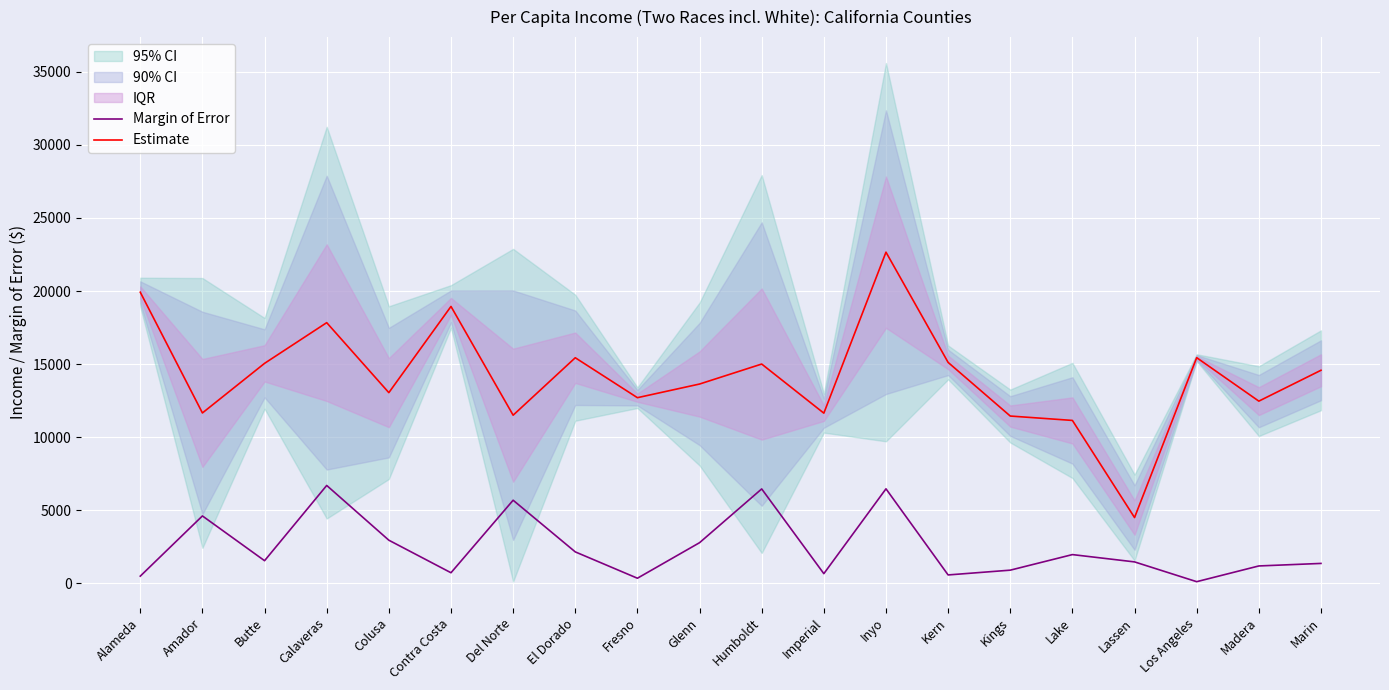

What is the maximum value for Estimate?

22660